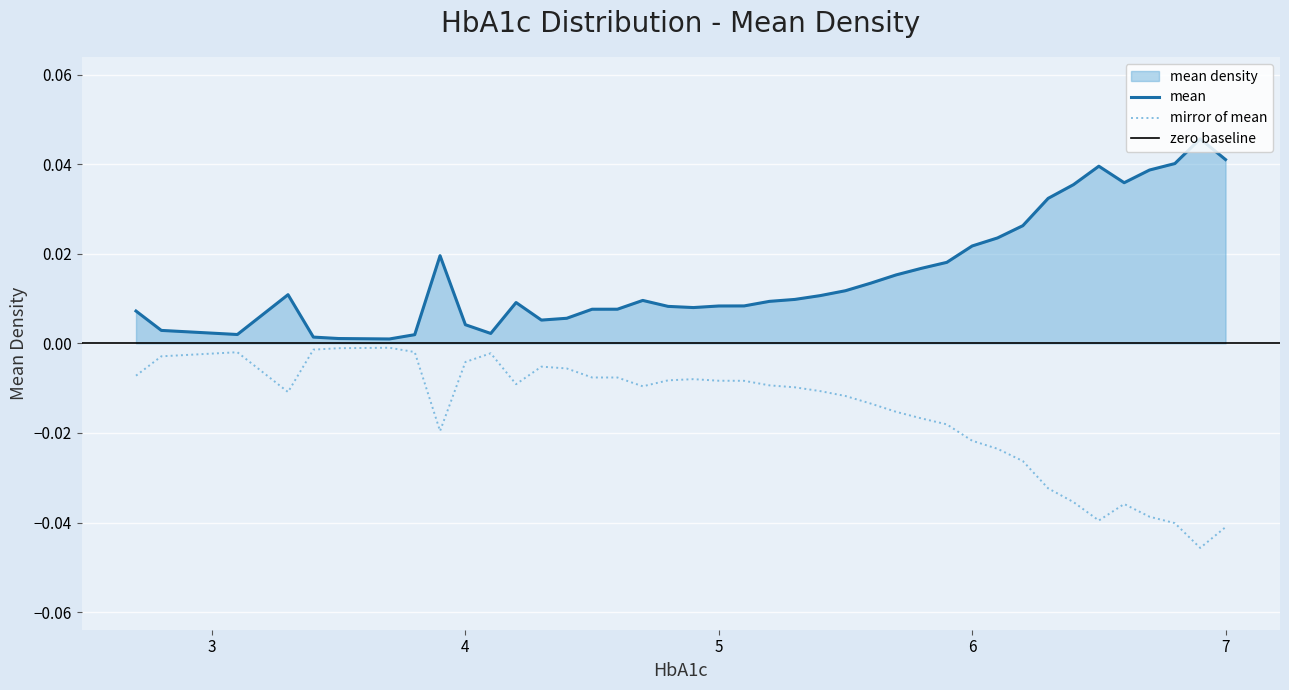

What is the sum of all values?

0.6